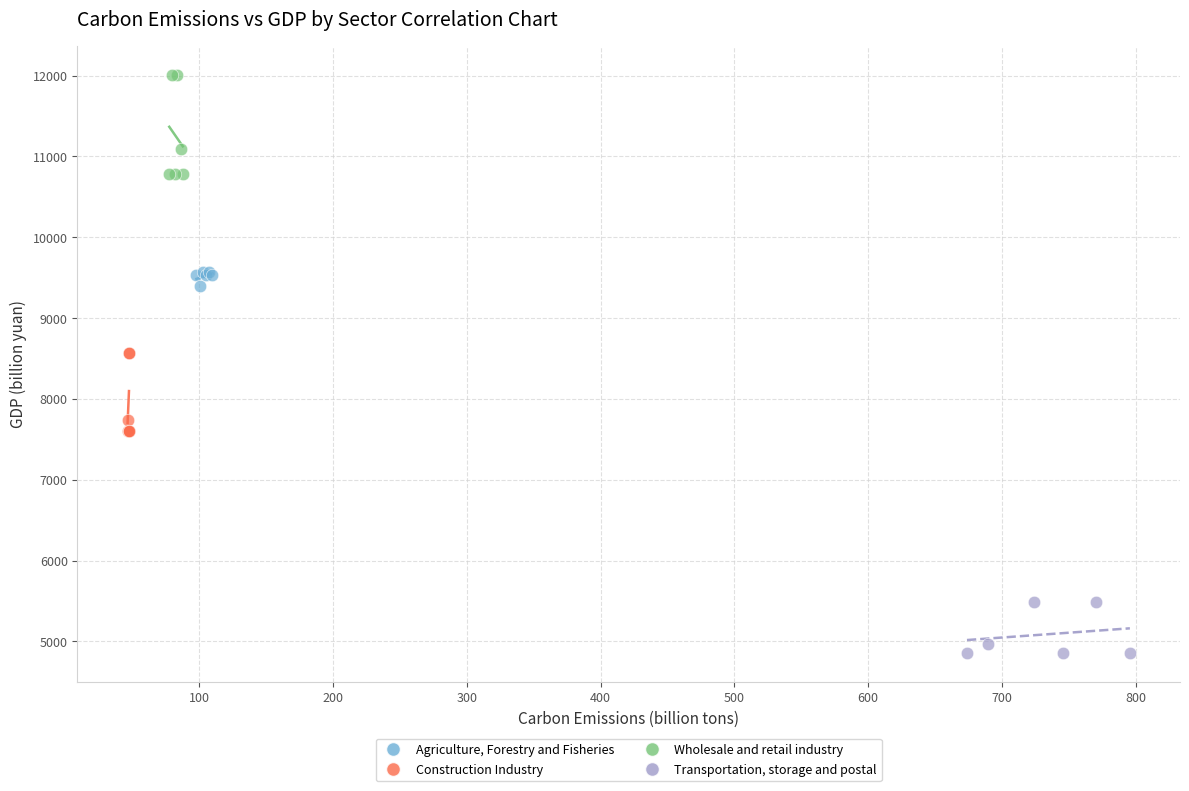

What are all the series names shown in the legend?

Agriculture, Forestry and Fisheries, Construction Industry, Wholesale and retail industry, Transportation, storage and postal